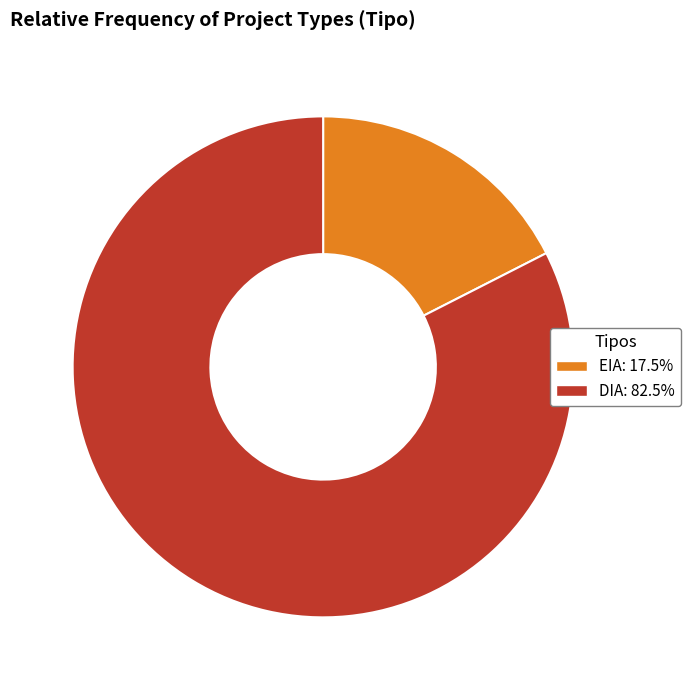

Is there any slice that represents more than half of the pie?

Yes